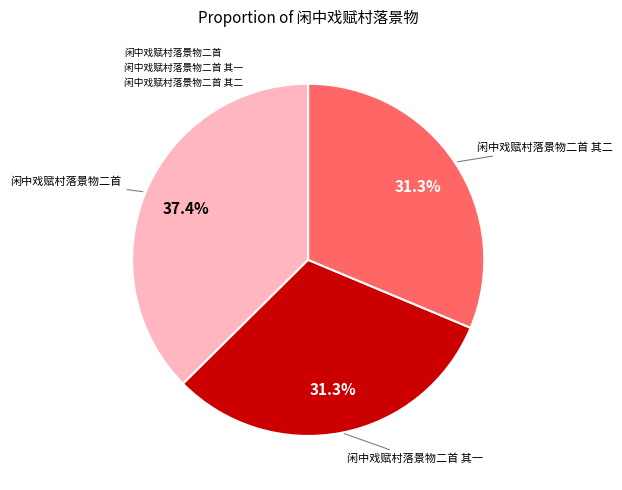

Is there a majority slice in this chart?

No